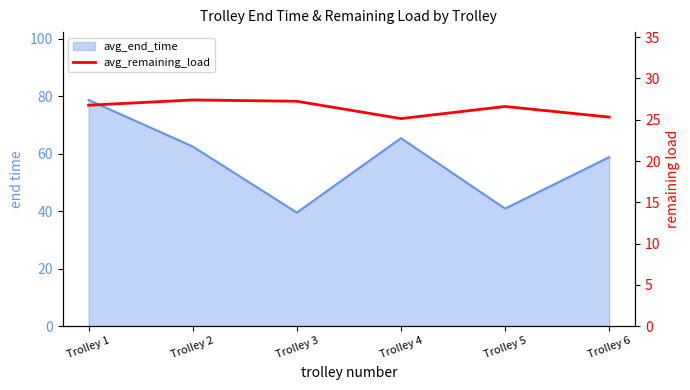

Where is the first local maximum?

Trolley 2